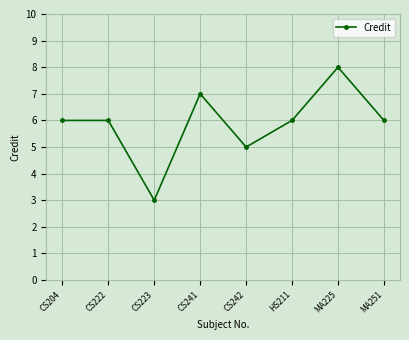

Count the values in the range 6 to 7.

5